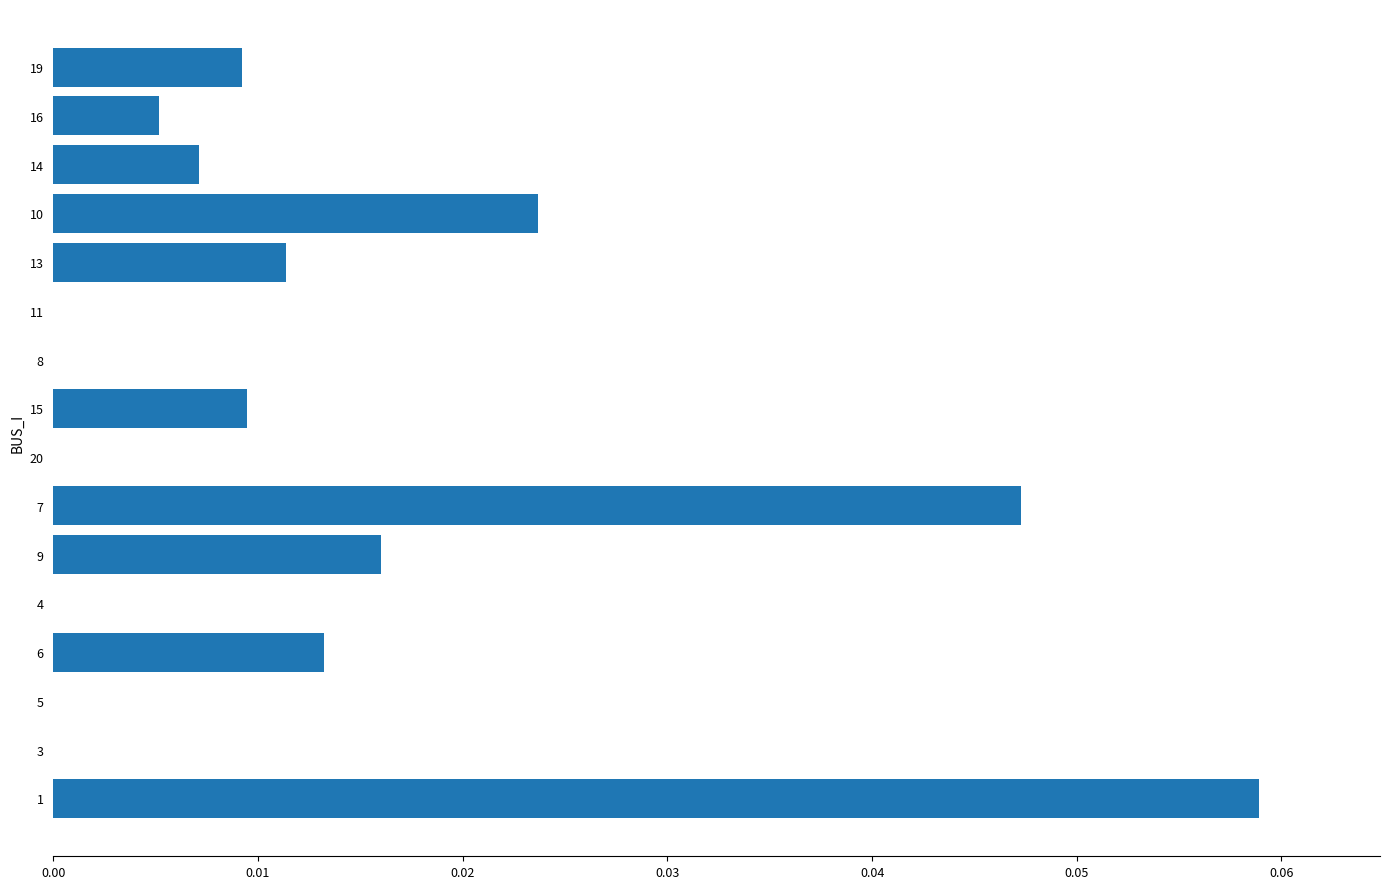

True or false: the data shows 0.0 at 10.

True